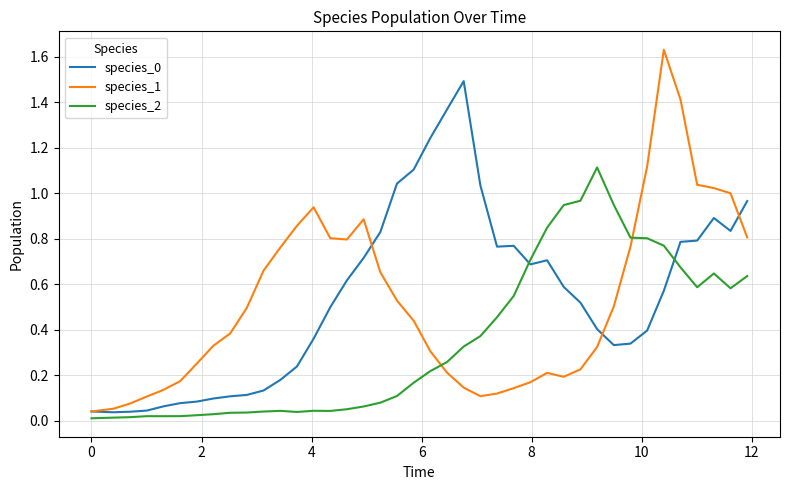

True or false: species_2 and species_0 intersect in this chart.

True